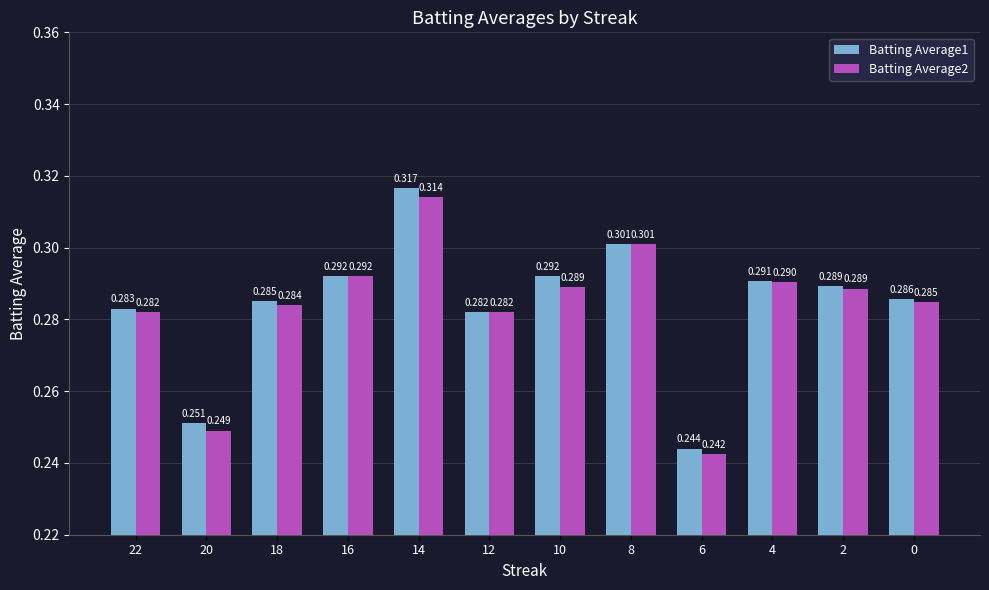

At which category is the sum across all series the highest?

14